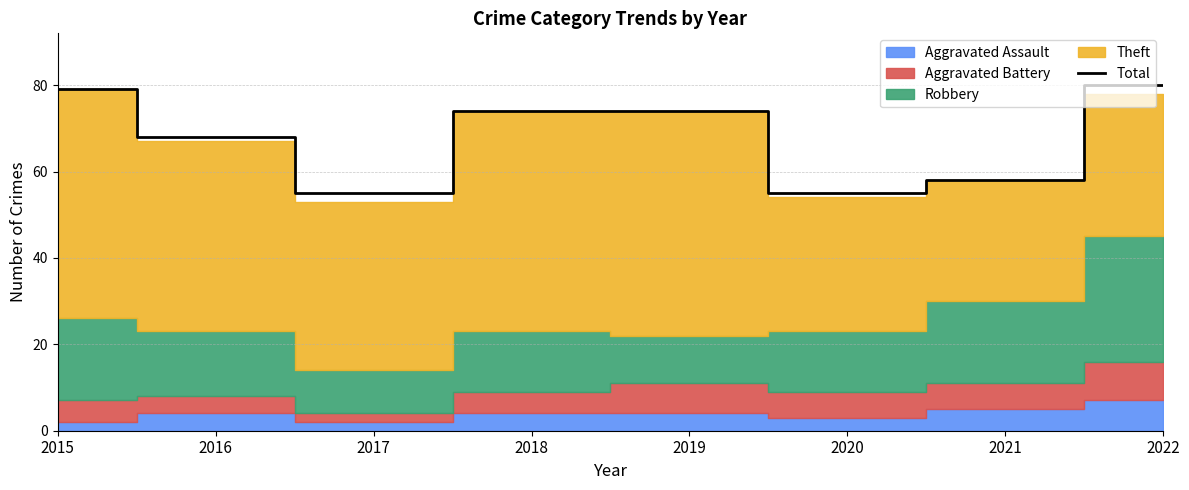

Which has a higher value, 2015 or 2017?

2015